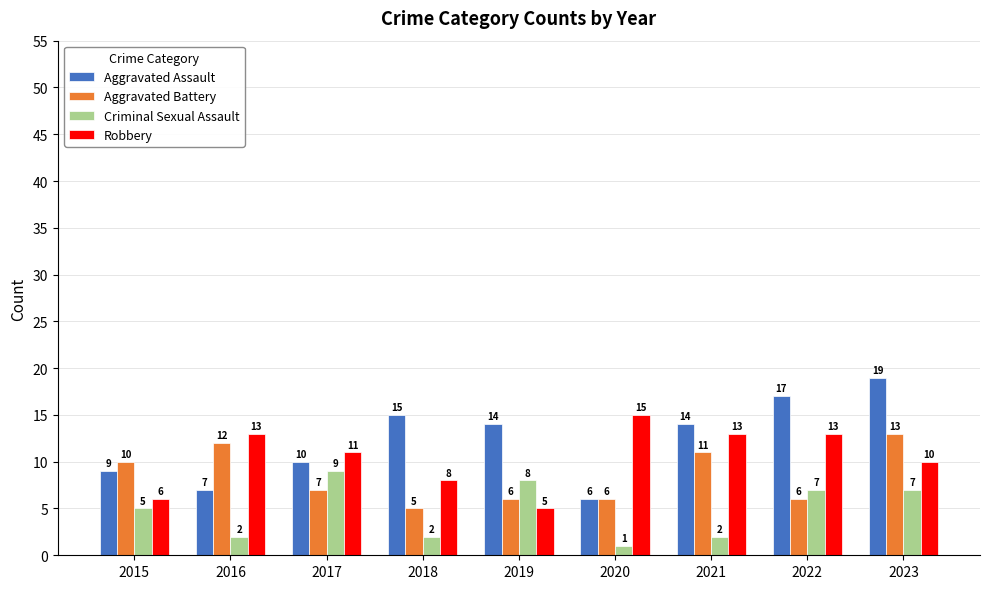

The Criminal Sexual Assault series shows 1 at 2020. True or false?

True